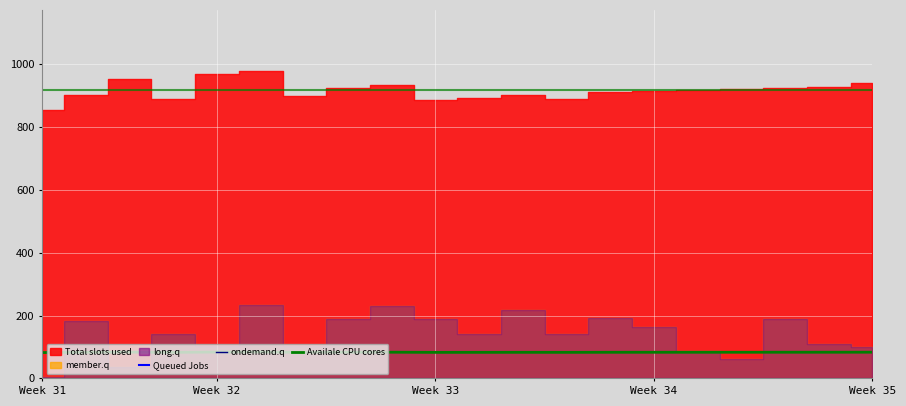

How many values in the Queued Jobs series are below 19996?

10